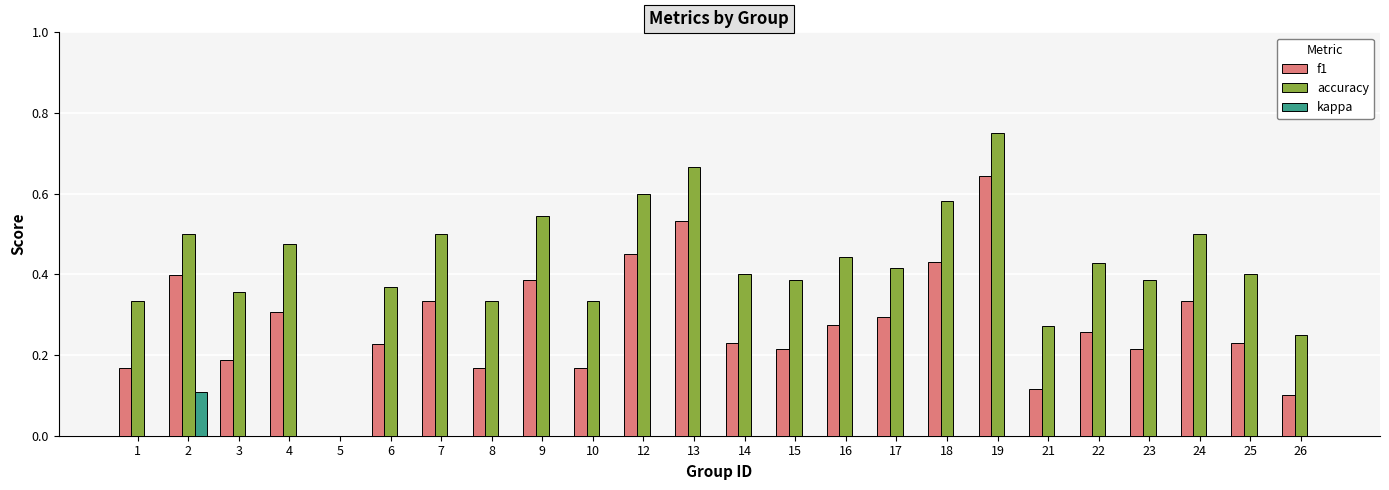

What are all the series names shown in the legend?

f1, accuracy, kappa